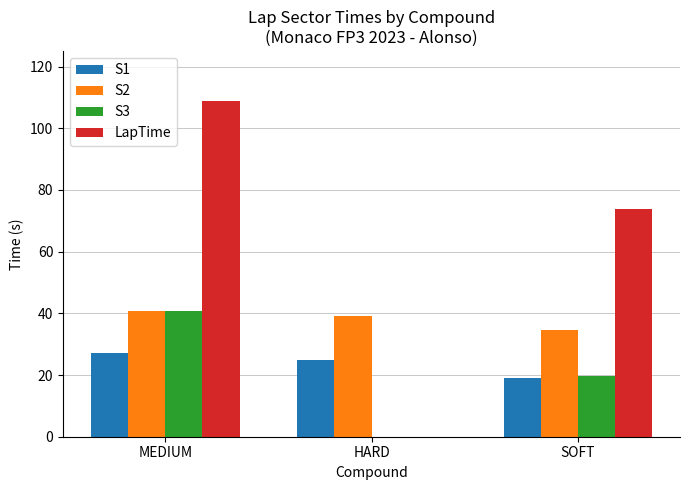

The S2 series shows 62.9 at HARD. True or false?

False